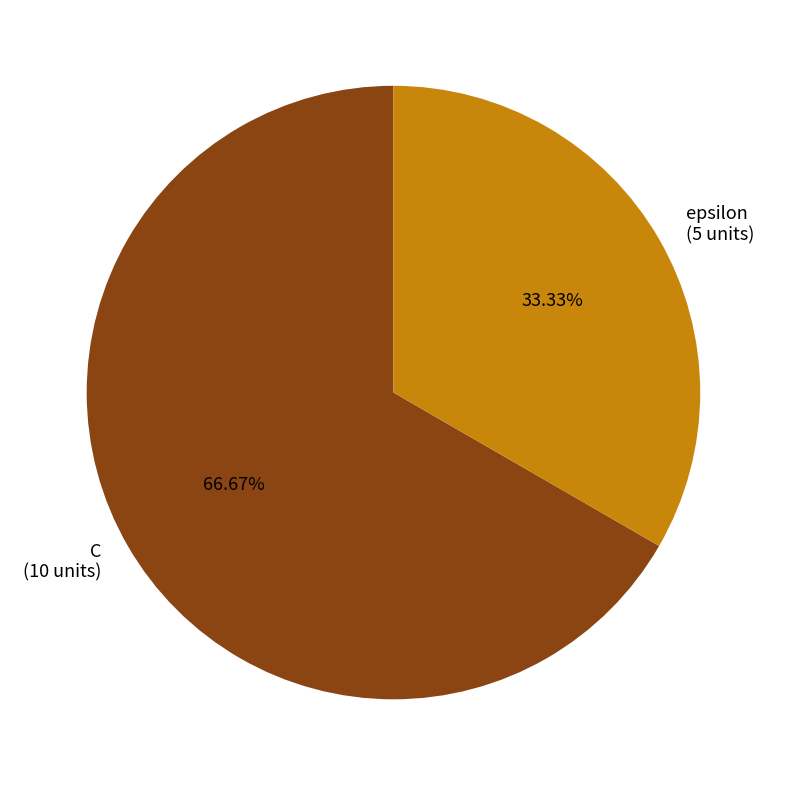

How many segments does this pie chart have?

2